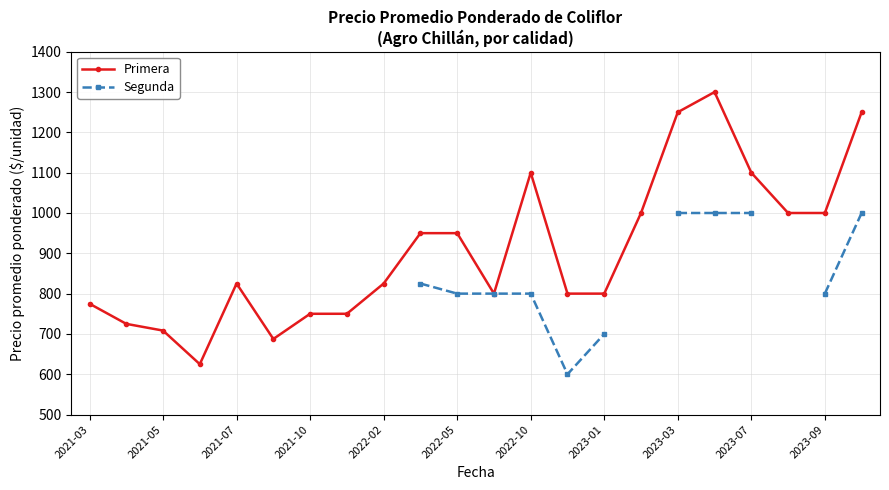

True or false: Segunda and Primera cross at least once.

False